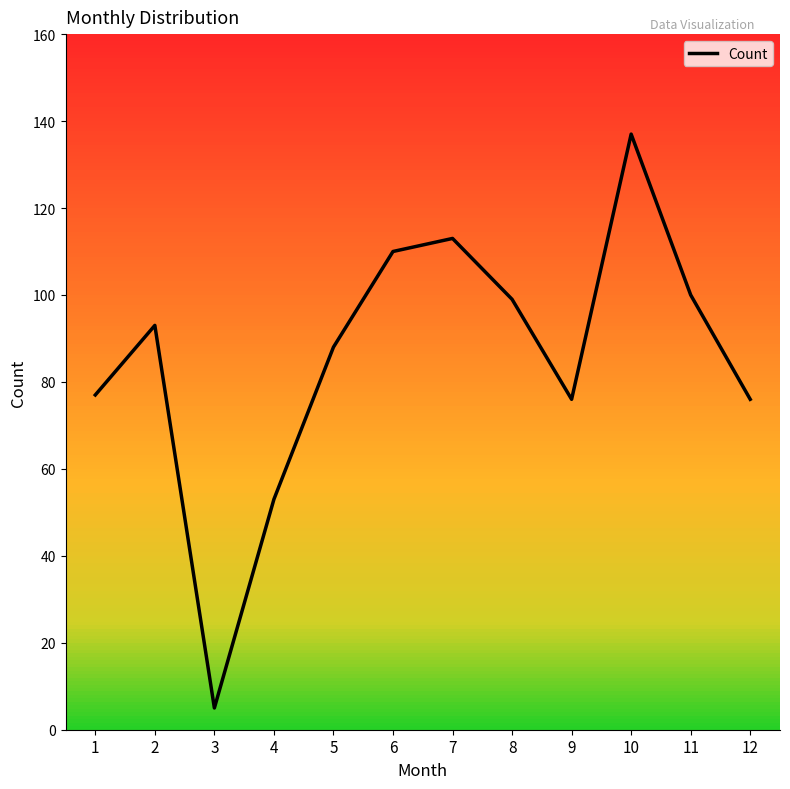

What is the greatest value displayed?

137